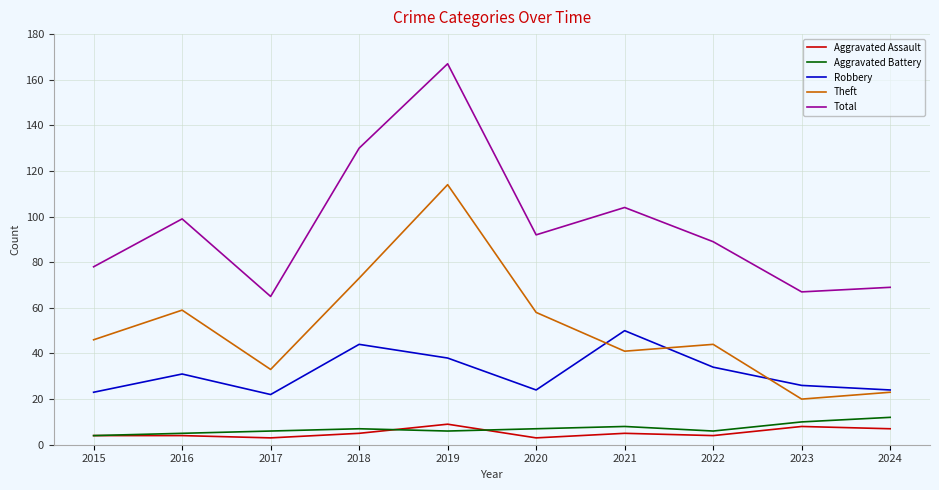

What is the maximum value for Robbery?

50